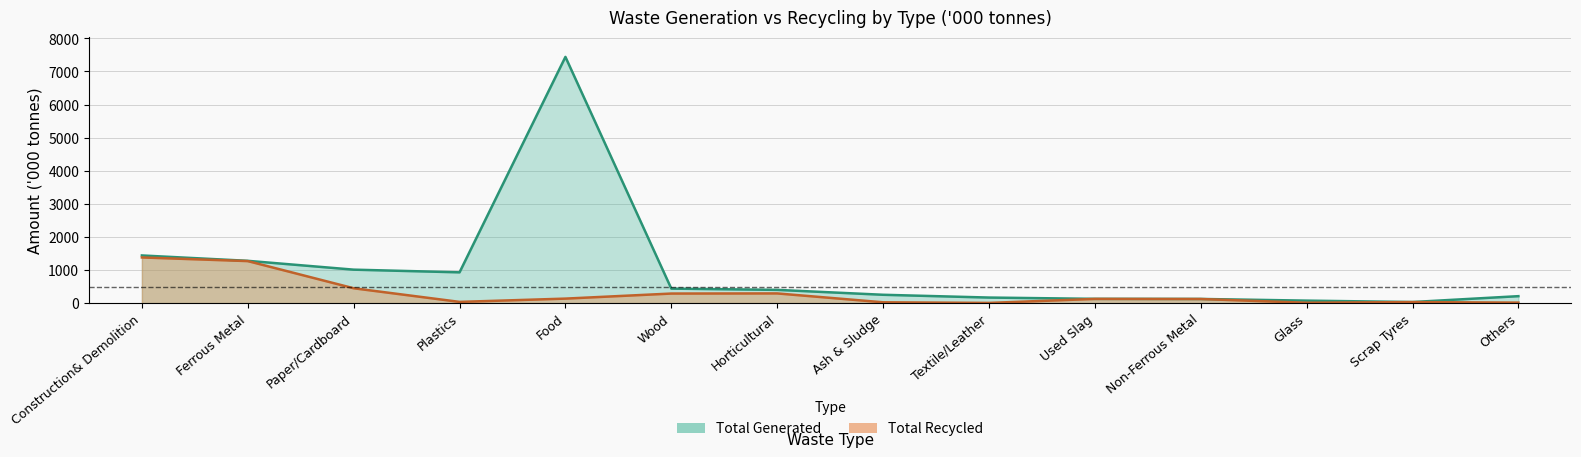

What position from the left is Non-Ferrous Metal?

11